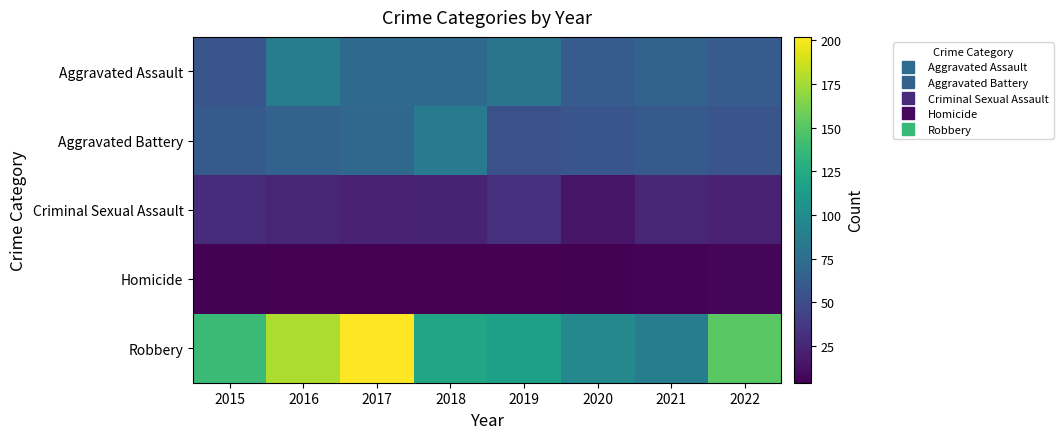

Reading left to right, what are all the values shown in this chart?

Aggravated Assault: 2015=56	2016=88	2017=72	2018=72	2019=80	2020=62	2021=66	2022=61
Aggravated Battery: 2015=60	2016=66	2017=71	2018=86	2019=53	2020=57	2021=60	2022=56
Criminal Sexual Assault: 2015=29	2016=25	2017=22	2018=24	2019=31	2020=15	2021=25	2022=22
Homicide: 2015=5	2016=4	2017=4	2018=4	2019=4	2020=5	2021=6	2022=7
Robbery: 2015=139	2016=178	2017=202	2018=121	2019=116	2020=97	2021=88	2022=151